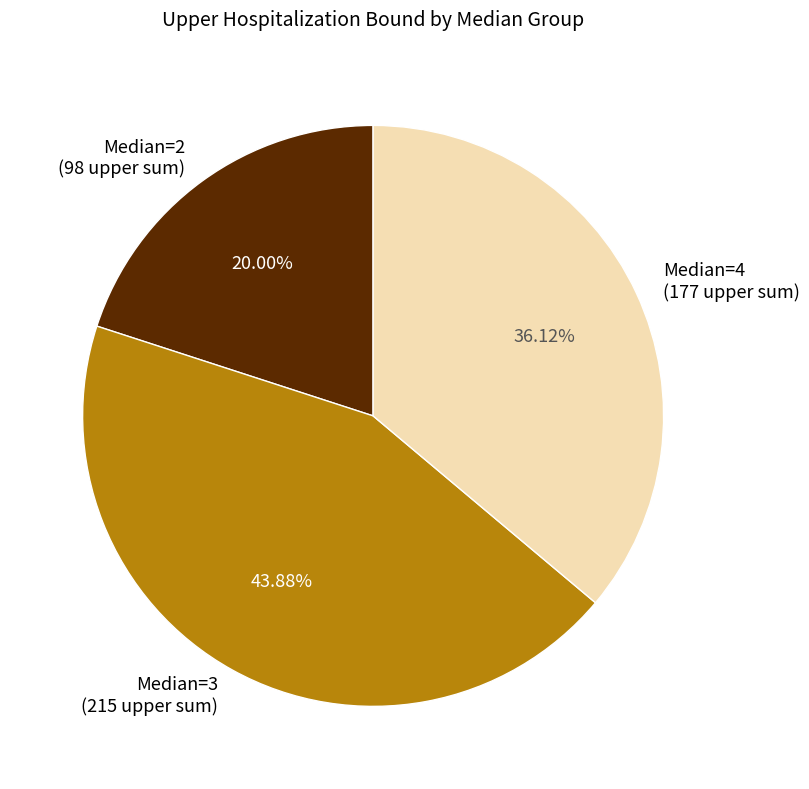

Combined, do Median=4 (177 upper sum) and Median=3 (215 upper sum) account for over 50%?

Yes